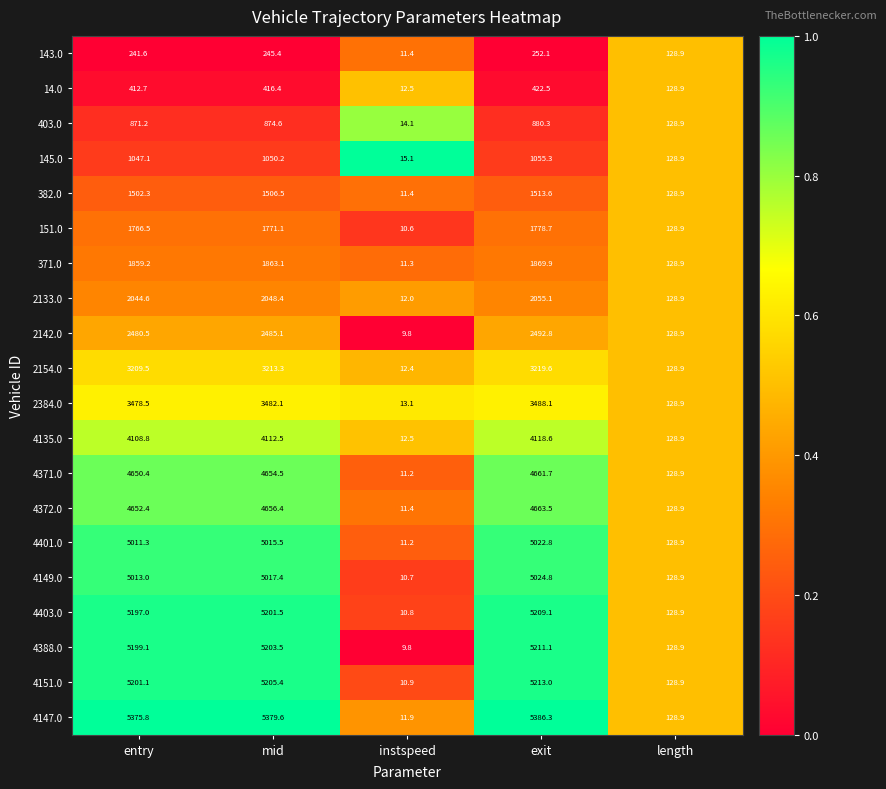

The 4372.0 series shows 4663.5 at exit. True or false?

True